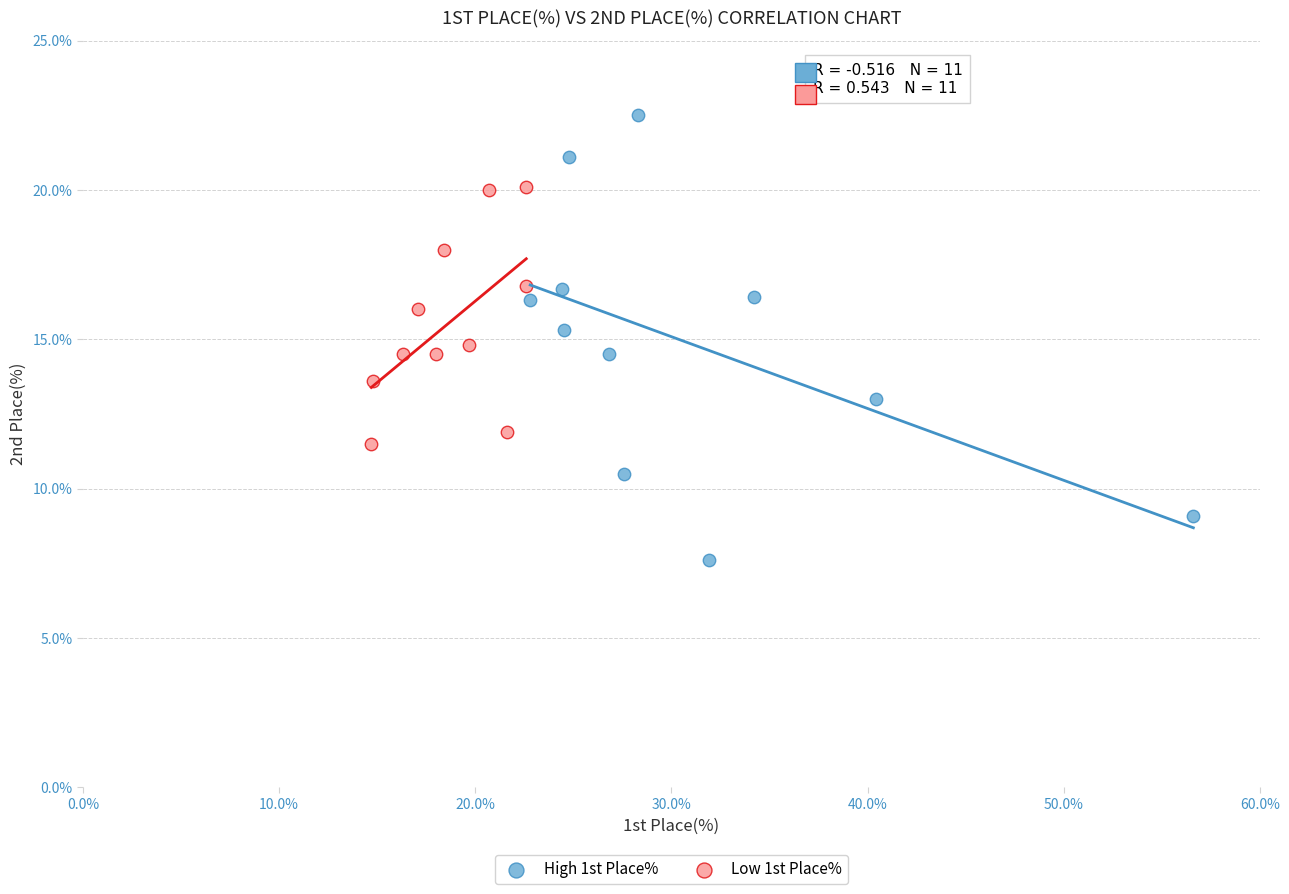

Which series has the widest spread of Y values?

High 1st Place%